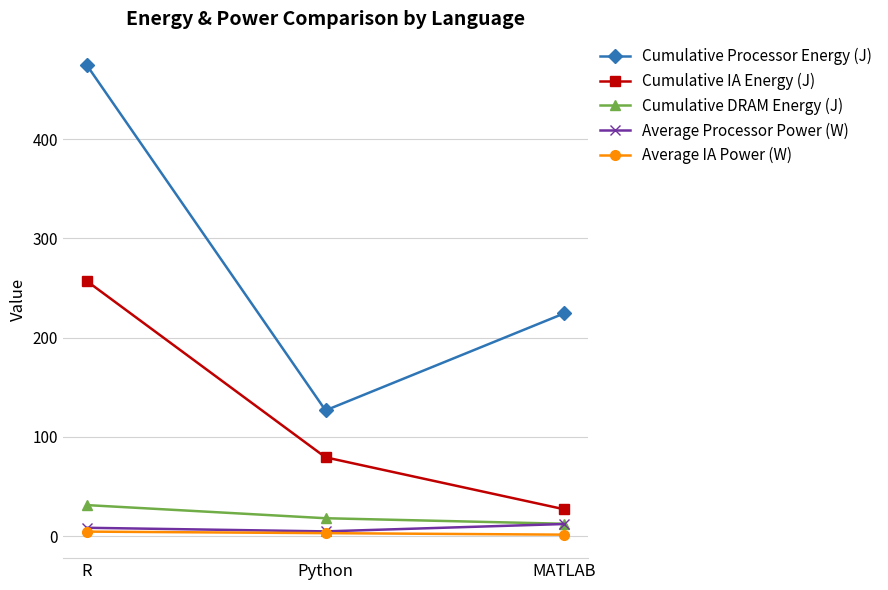

Is the value of Cumulative IA Energy (J) at MATLAB greater than the value of Cumulative DRAM Energy (J) at R?

No